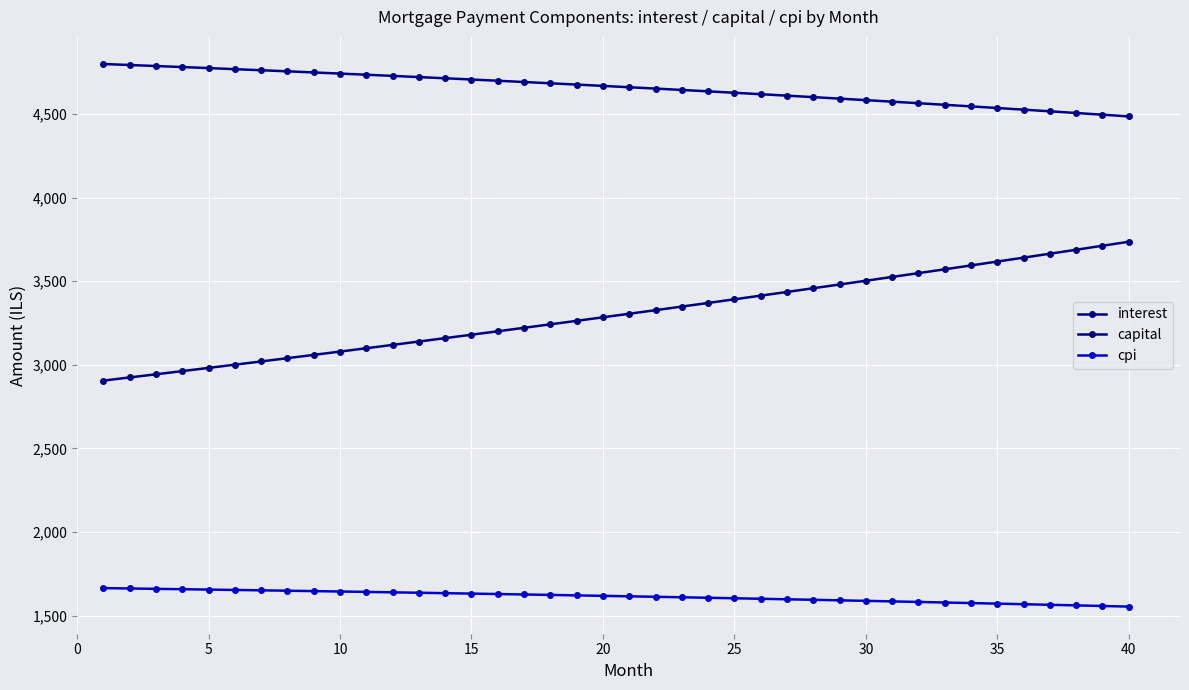

How many lines are shown in the chart?

3